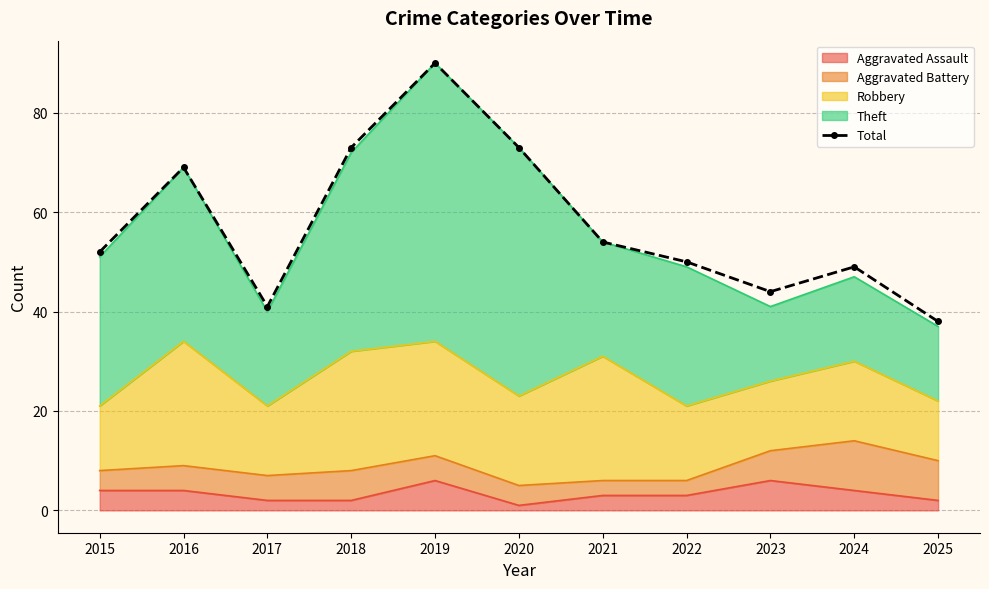

Is it true that the value at 2023 is 44?

True